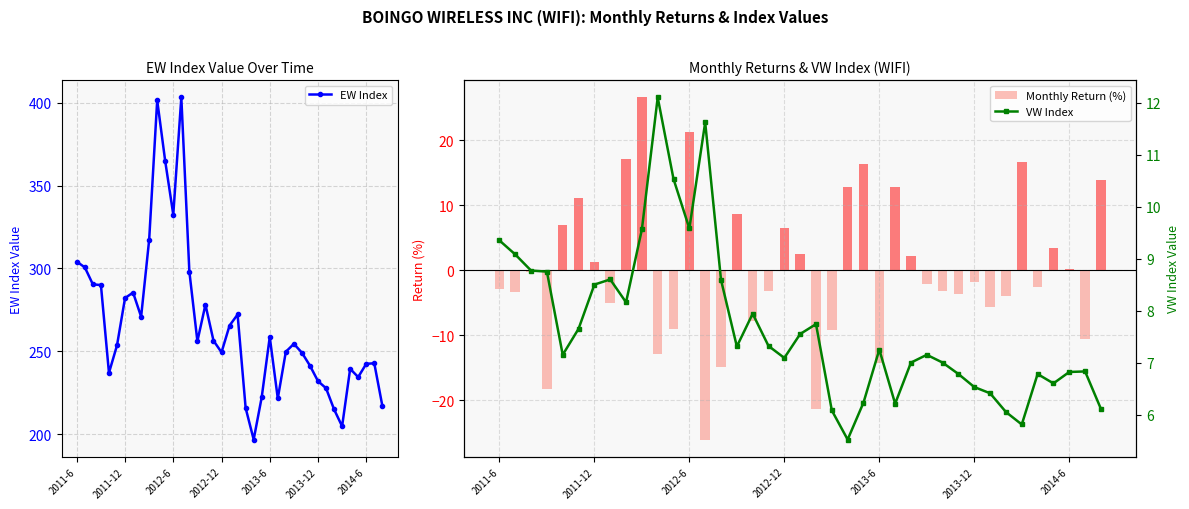

Which series has the widest spread of values?

EW Index